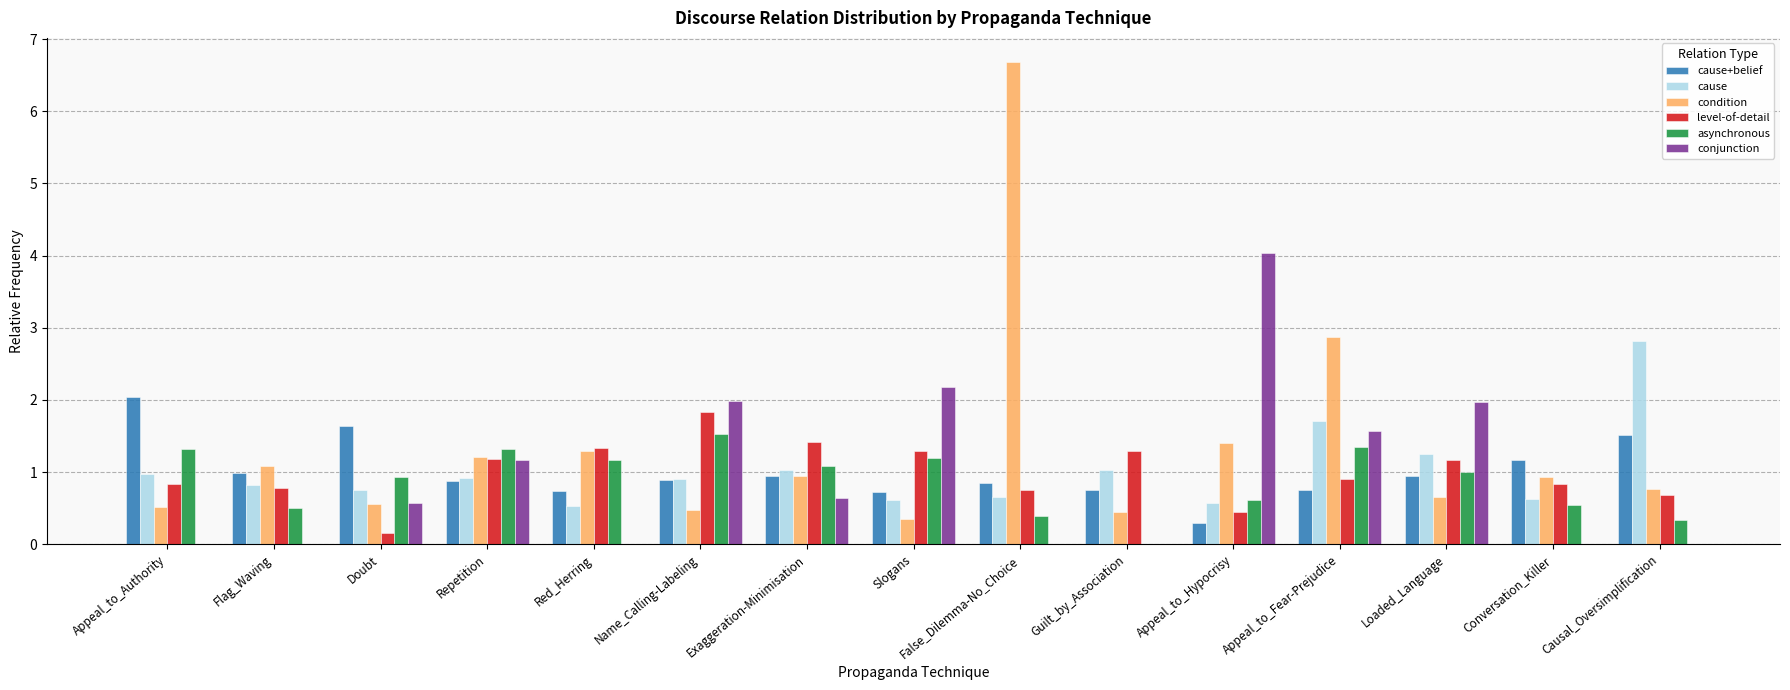

Count the number of data series in this chart.

6